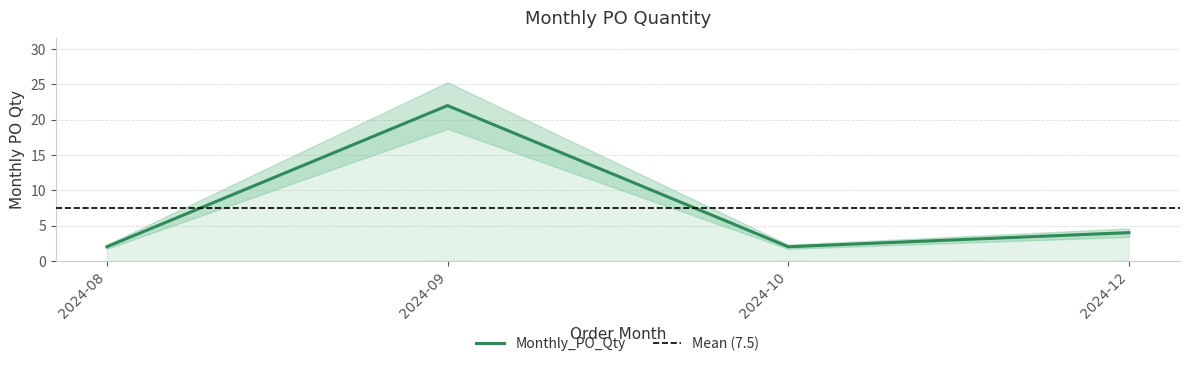

True or false: the data shows 3 at 2024-10.

False